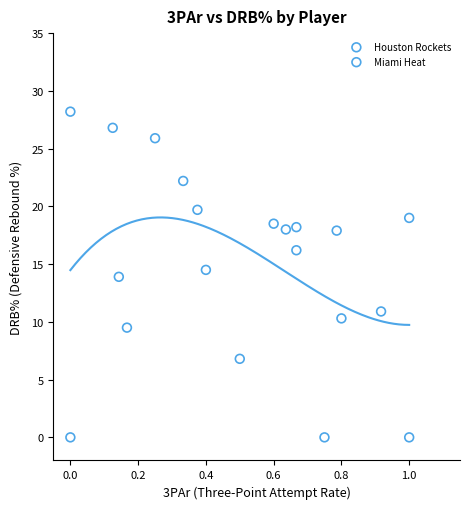

Which series has the widest spread of Y values?

Miami Heat